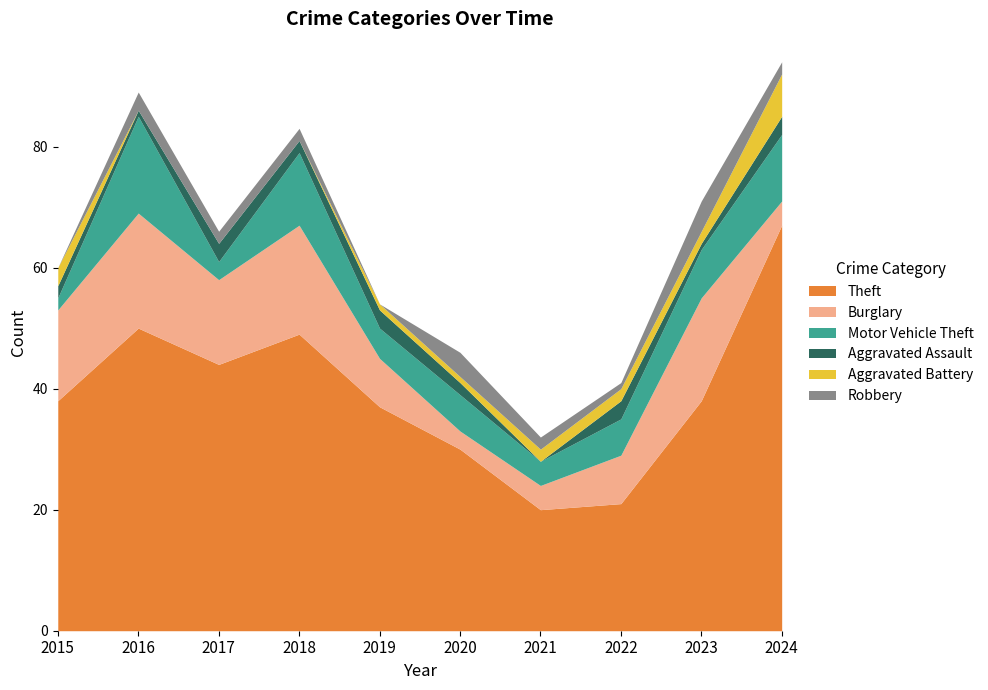

The value of Burglary at 2020 is 3. True or false?

True